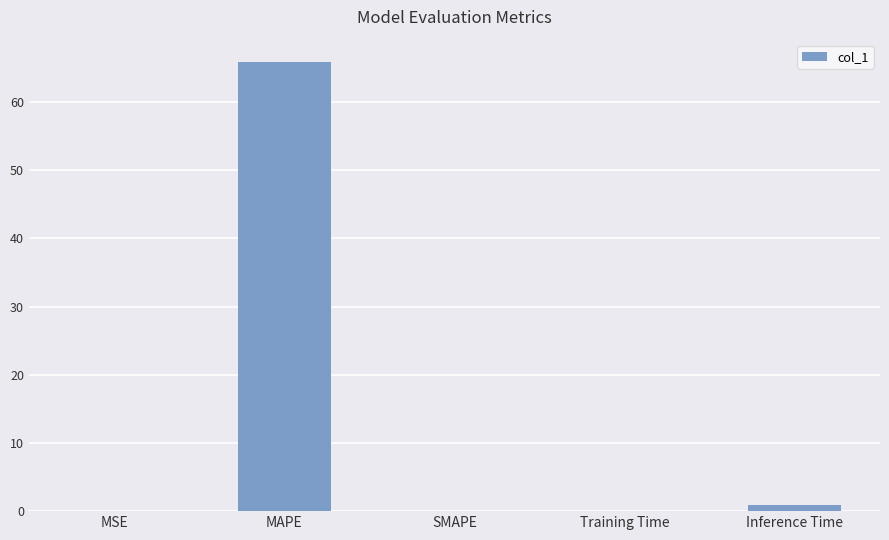

The value at MAPE is 115.0. True or false?

False